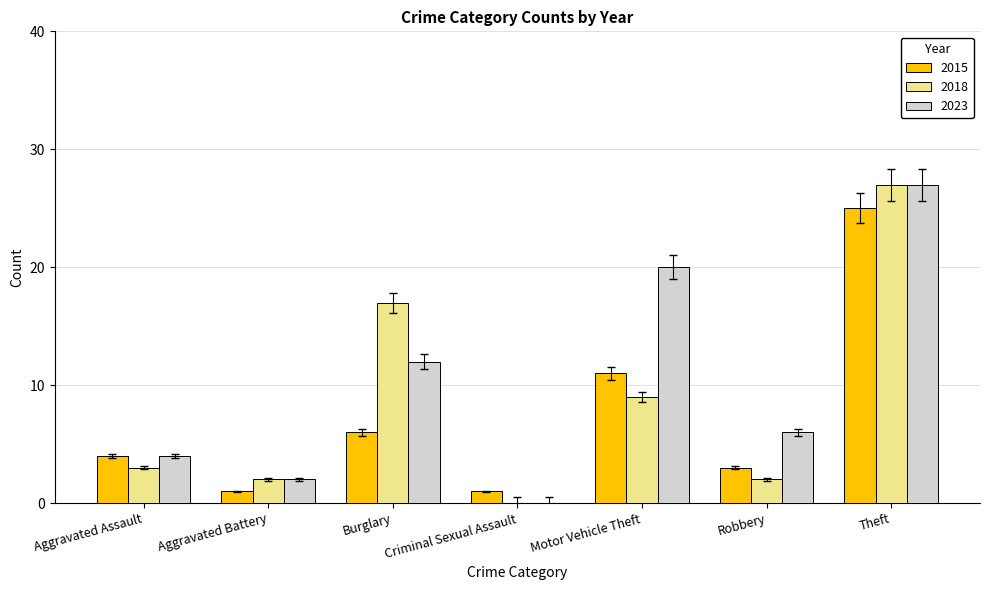

What is the sum of all 2015 values?

51